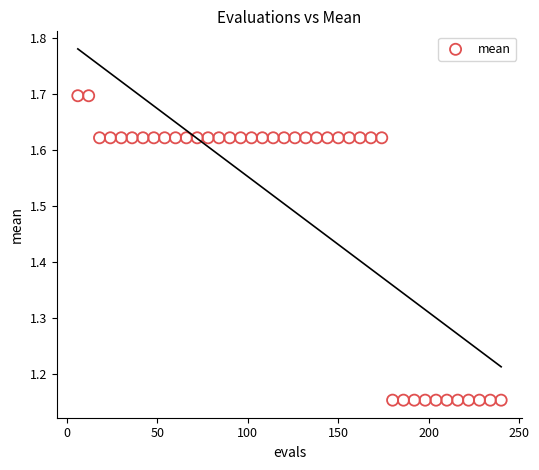

What is the range of X values (max minus min)?

234.0